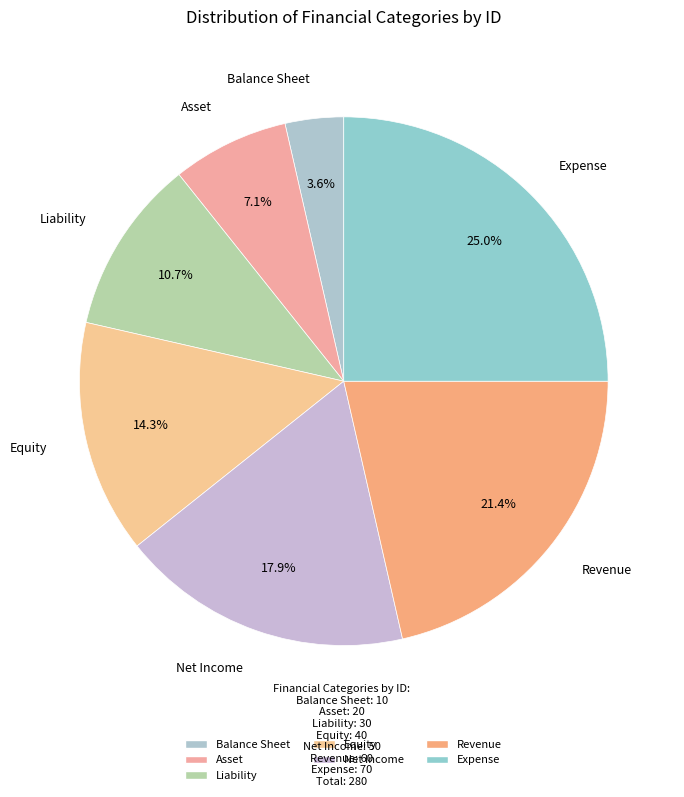

Which slice is the smallest?

Balance Sheet